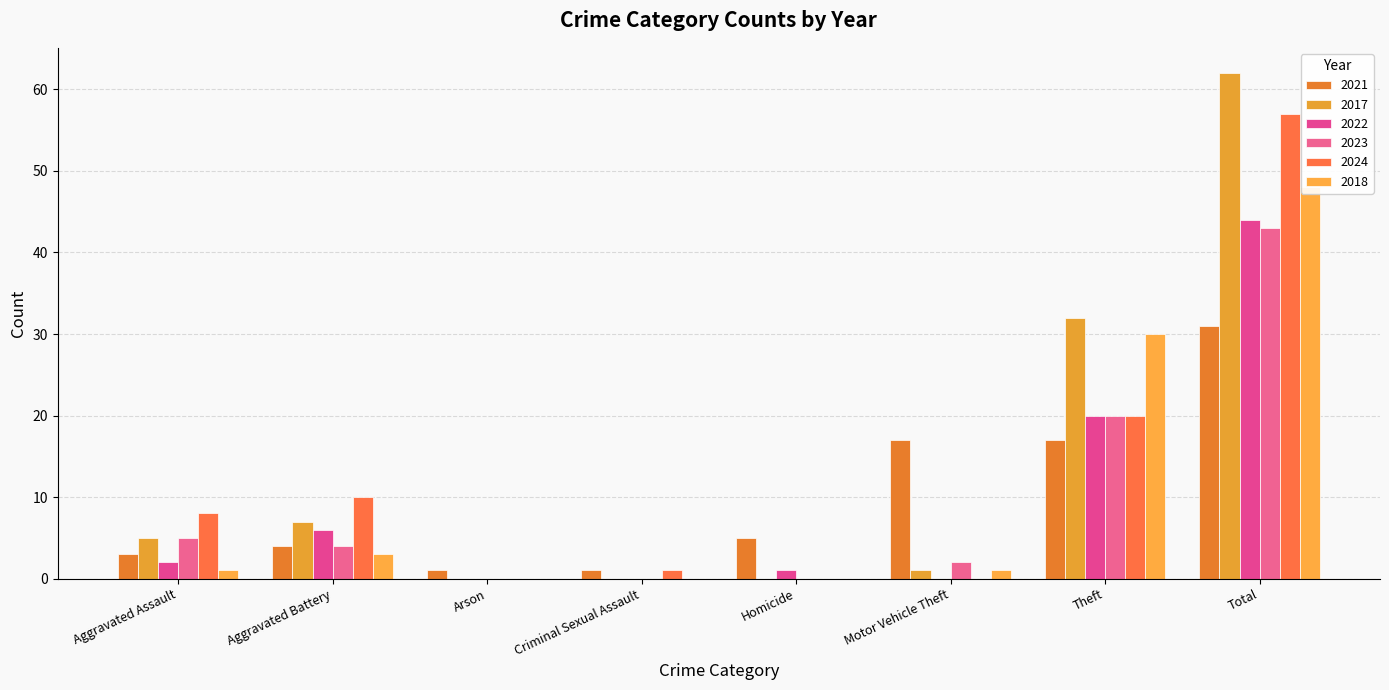

What is the difference between the second highest and second lowest values in the 2023 series?

20